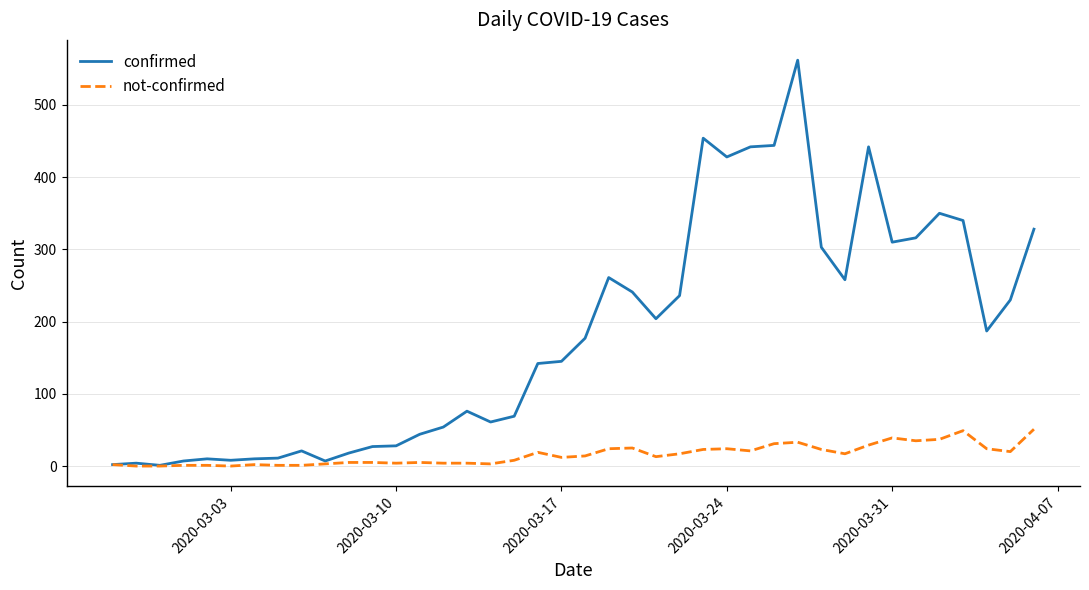

List the series in order of their peak value, lowest first.

not-confirmed, confirmed